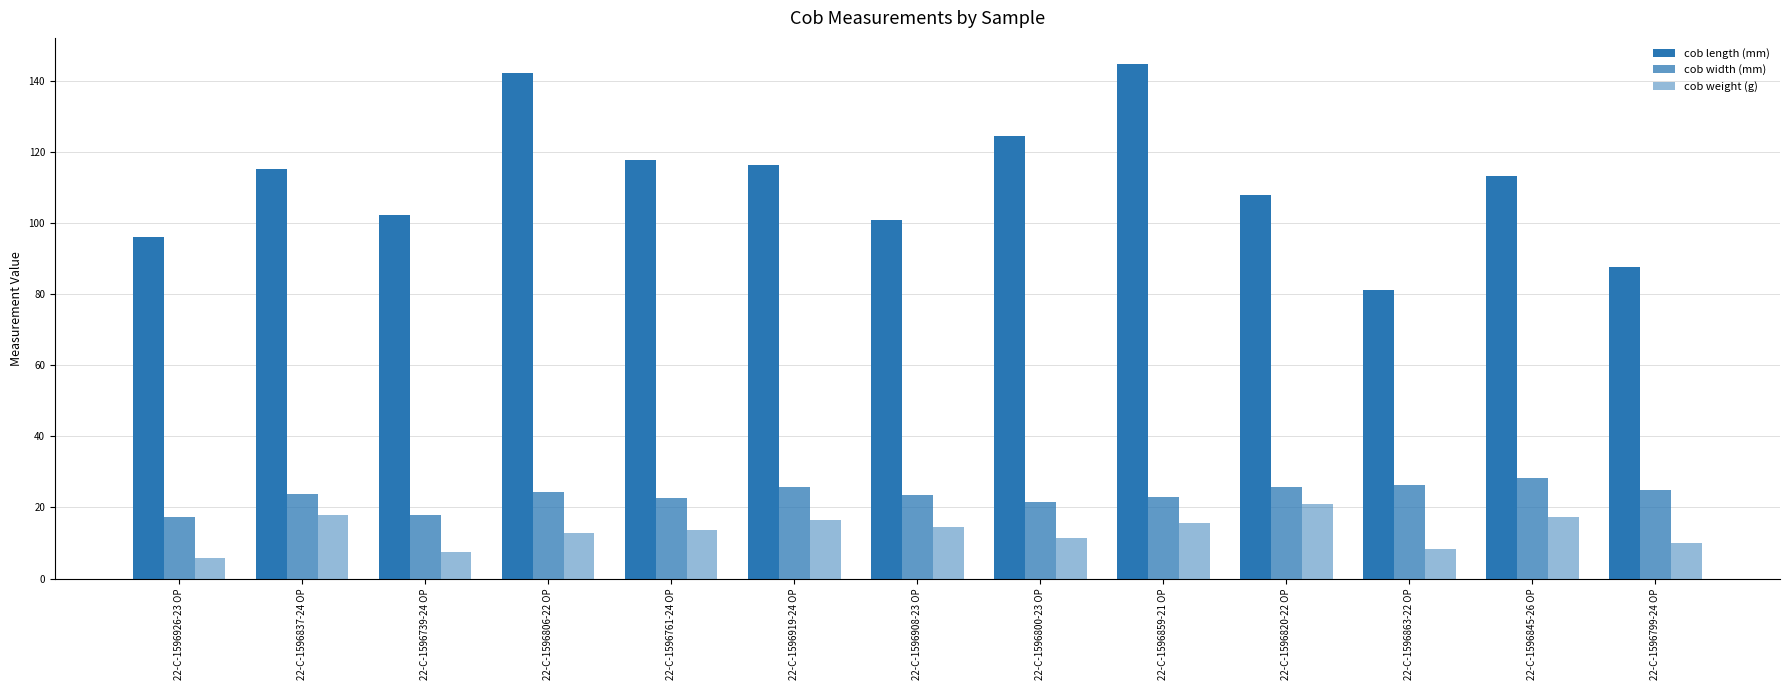

Are the bars grouped side by side (vs. stacked)?

Yes